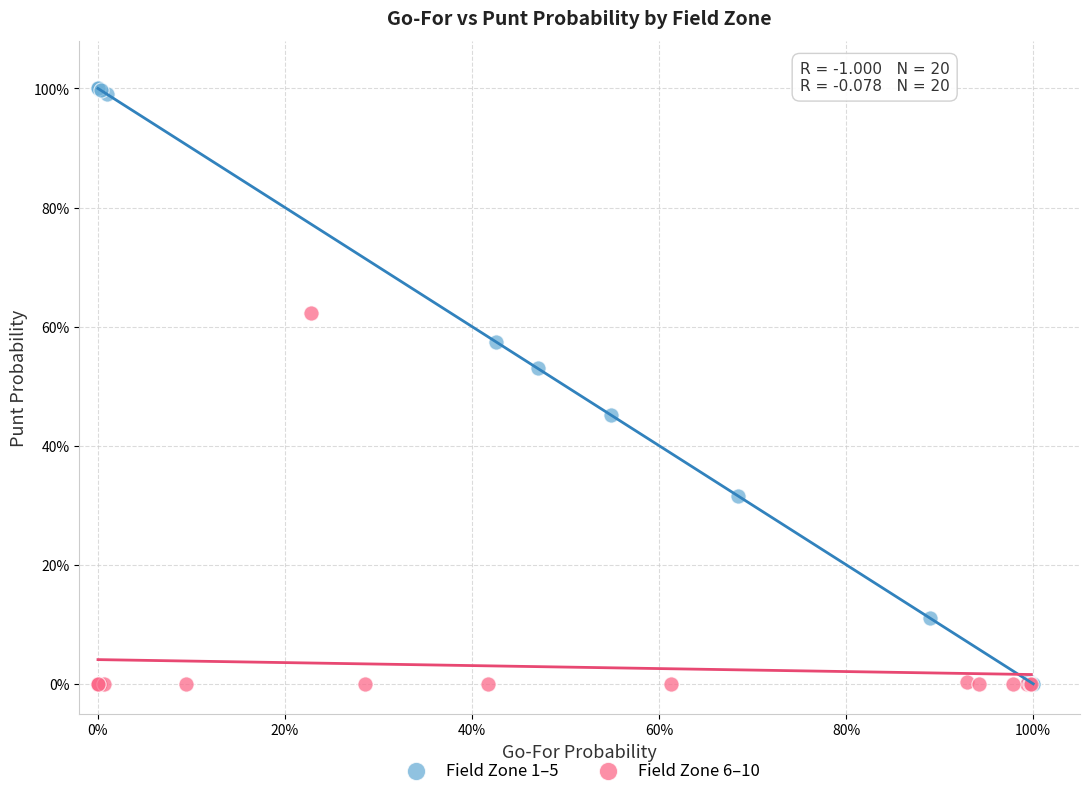

What are all the series names shown in the legend?

Field Zone 1–5, Field Zone 6–10